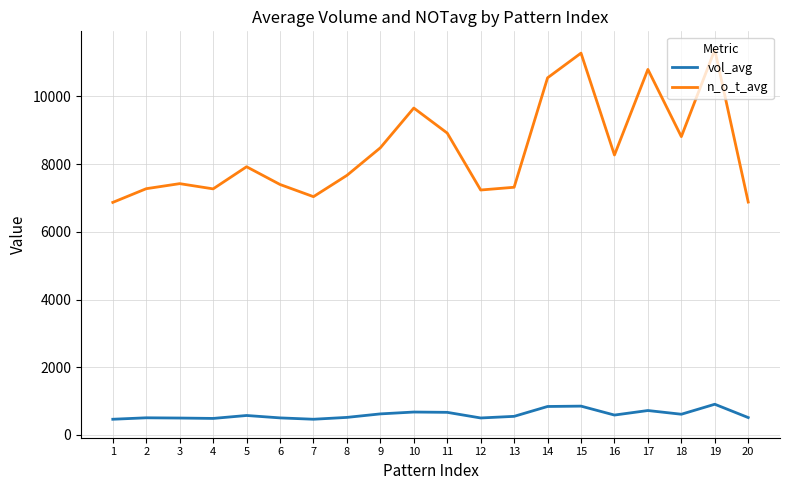

What is the difference between the maximum and minimum values in the vol_avg series?

442.9